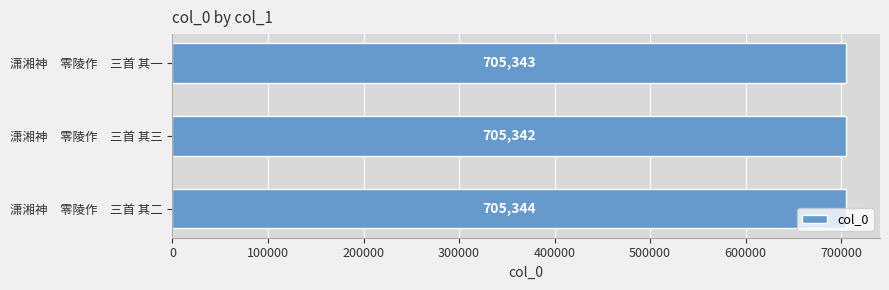

What is the sum of all values?

2116029